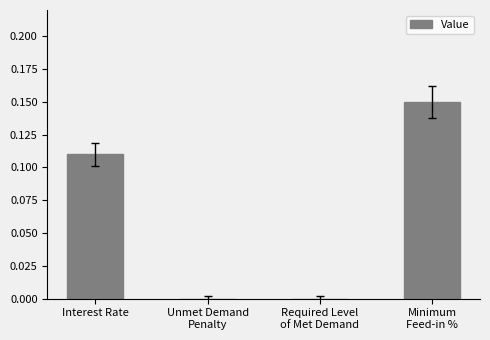

What is the sum of all values?

0.3